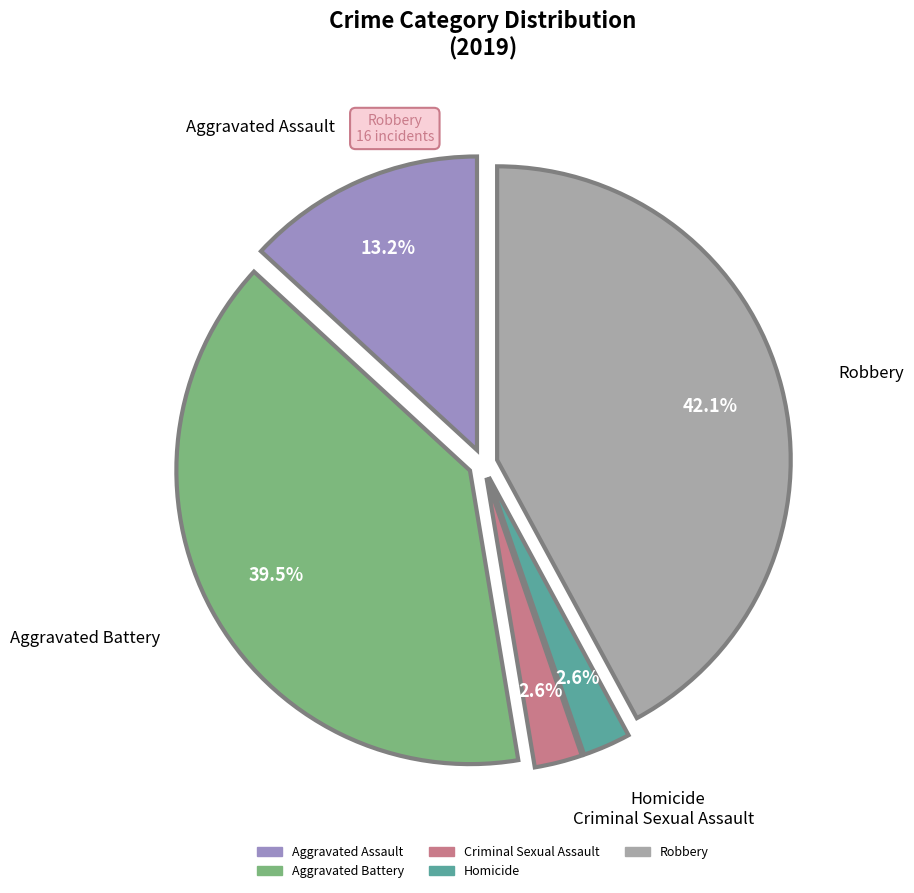

Combined, what portion of the pie is Aggravated Assault and Criminal Sexual Assault?

15.8%